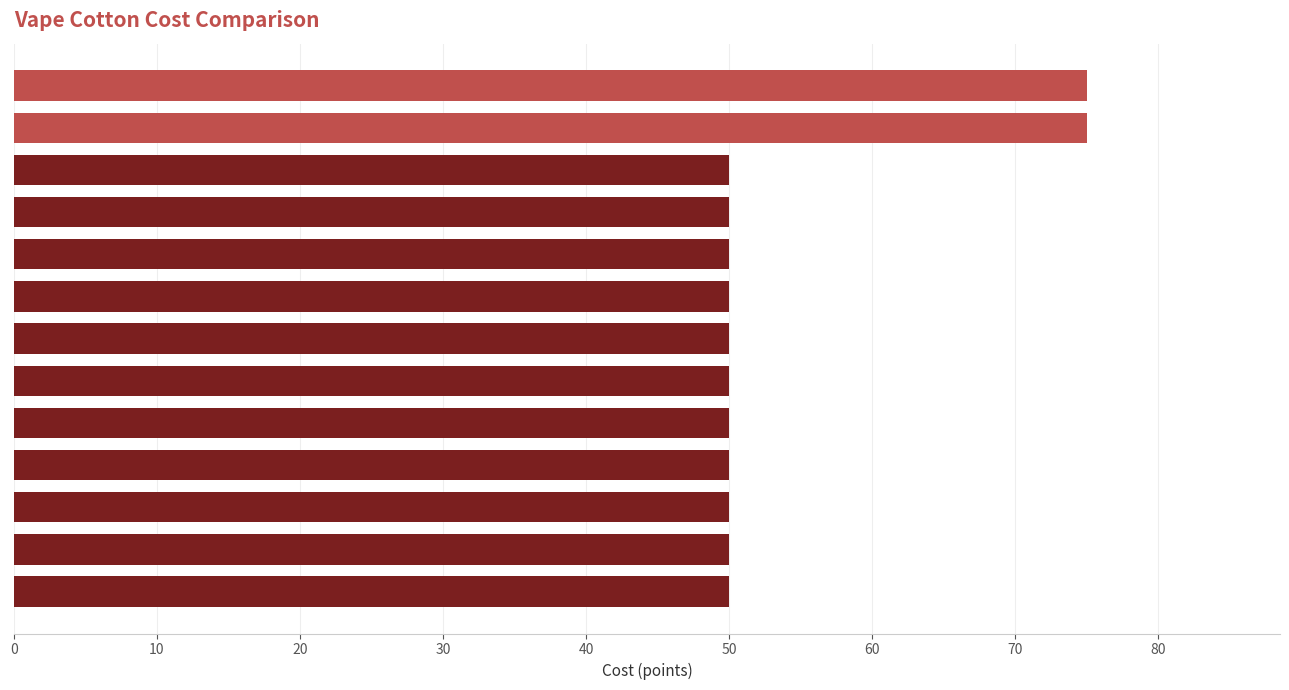

What is the difference between the maximum and minimum values?

25